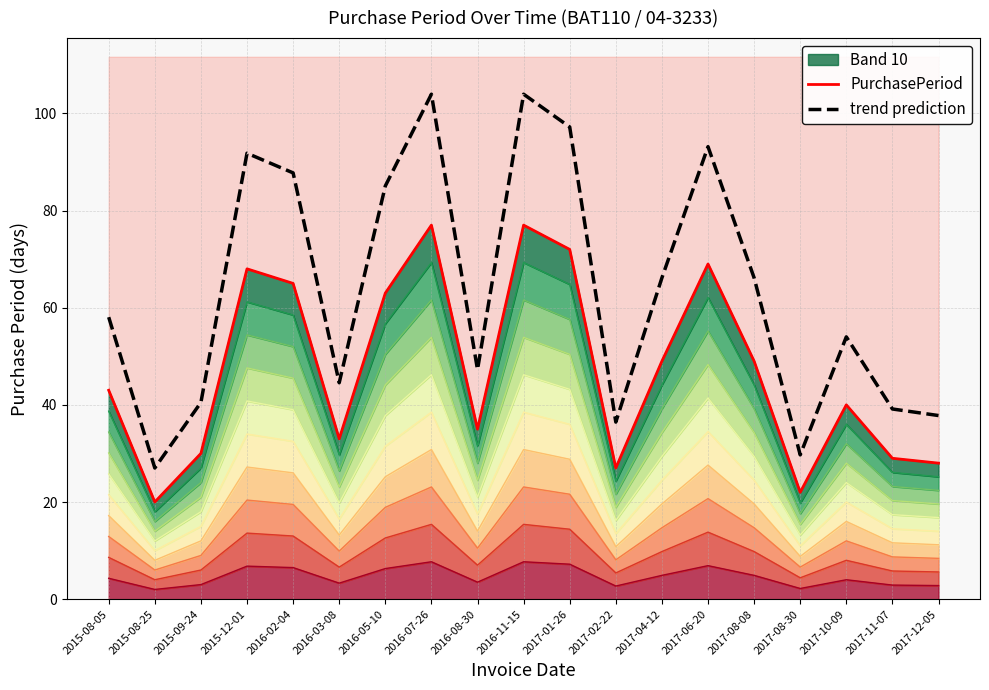

Which series has the widest spread of values?

trend prediction